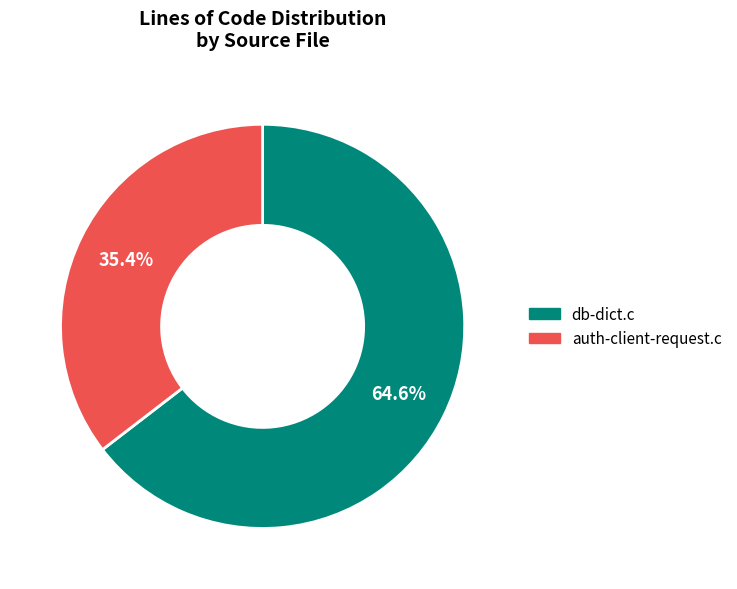

To the nearest percent, what is the combined percentage of auth-client-request.c and db-dict.c?

100%